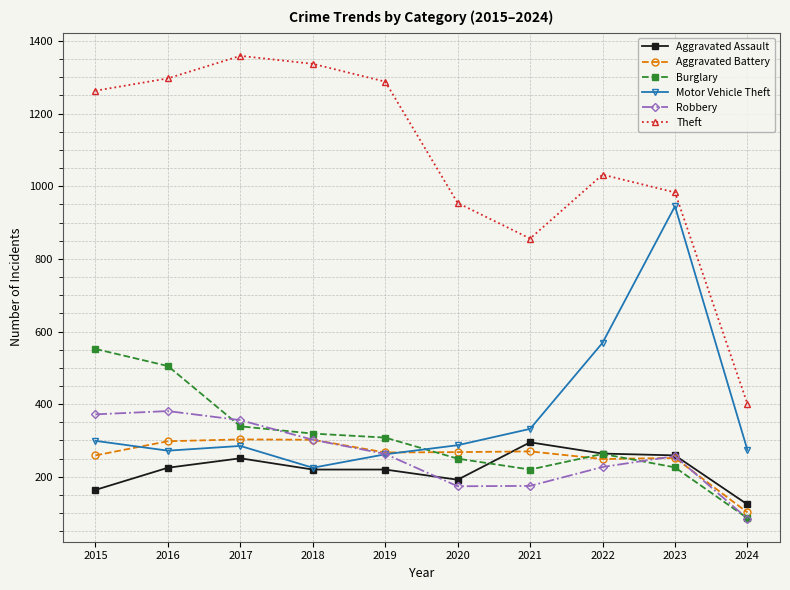

What is the minimum value shown in the chart?

85